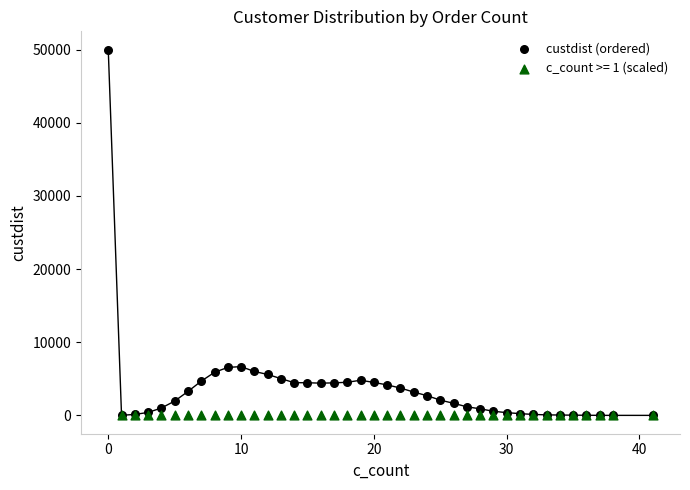

Which series has the widest spread of Y values?

custdist (ordered)